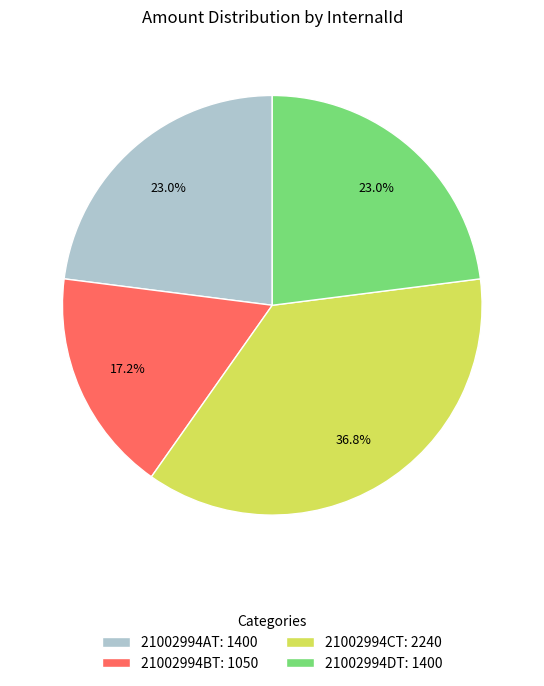

To the nearest percent, what is the difference between the largest and smallest slice percentages?

20%